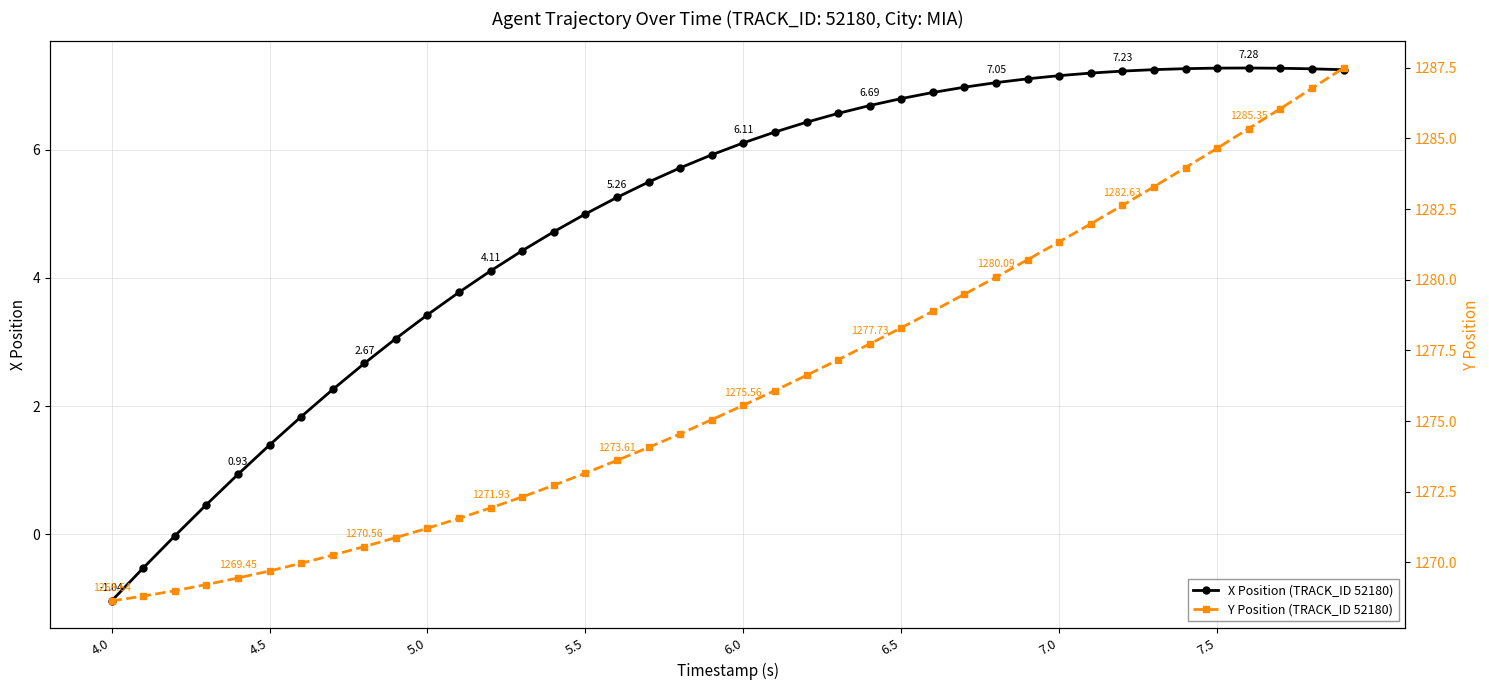

True or false: X Position (TRACK_ID 52180) has more than 0 interior local peaks.

True